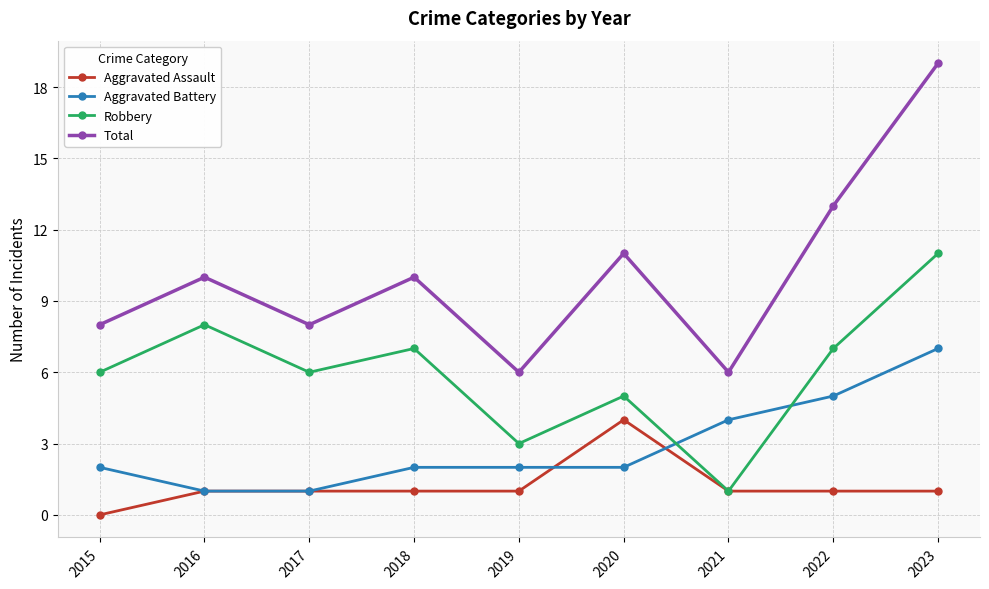

Reading right to left, extract all data points from this chart.

Aggravated Assault: 2023=1	2022=1	2021=1	2020=4	2019=1	2018=1	2017=1	2016=1	2015=0
Aggravated Battery: 2023=7	2022=5	2021=4	2020=2	2019=2	2018=2	2017=1	2016=1	2015=2
Robbery: 2023=11	2022=7	2021=1	2020=5	2019=3	2018=7	2017=6	2016=8	2015=6
Total: 2023=19	2022=13	2021=6	2020=11	2019=6	2018=10	2017=8	2016=10	2015=8